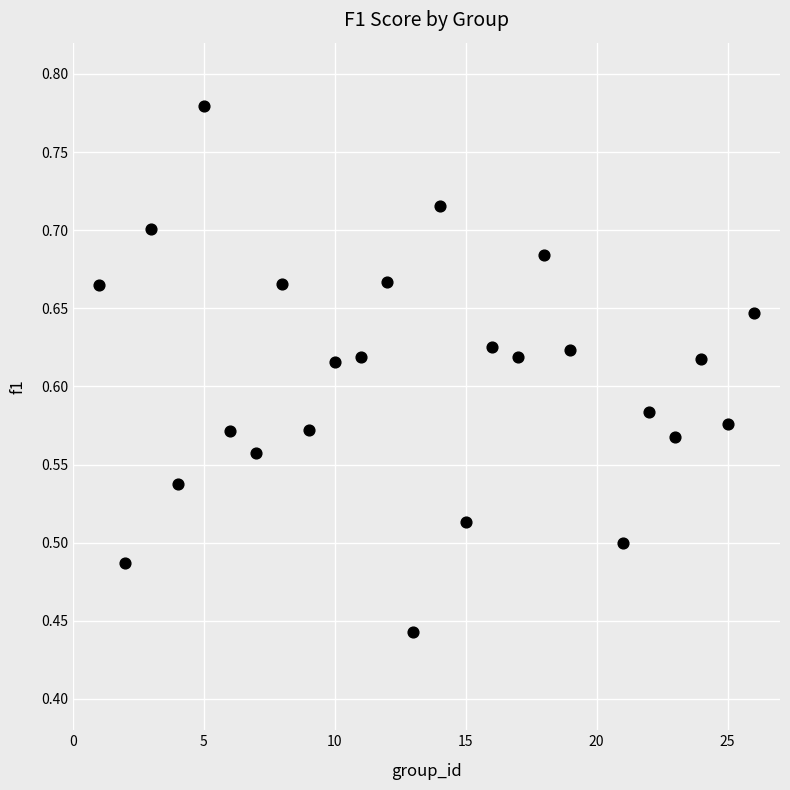

What is the range of Y values (max minus min)?

0.3